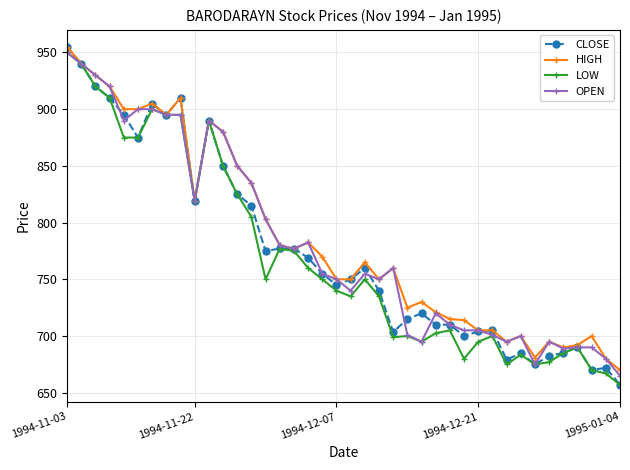

How many series are shown in this chart?

4